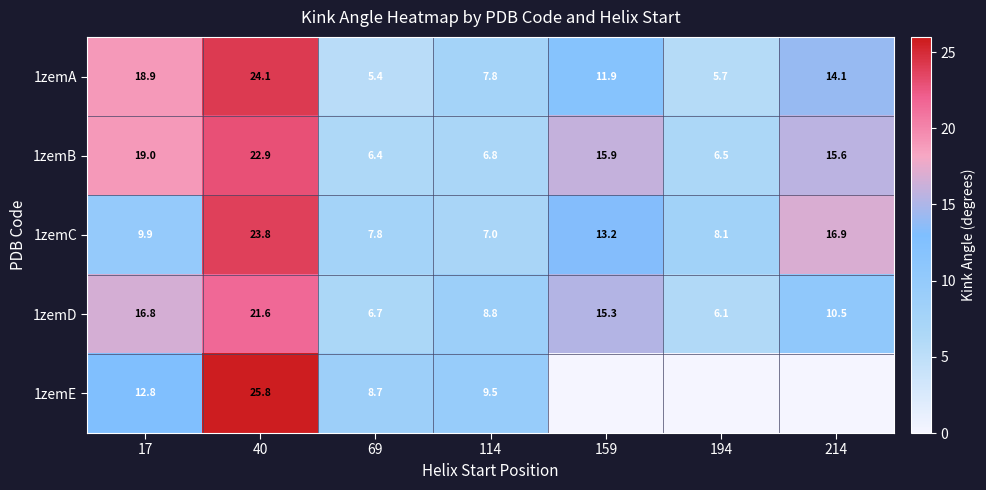

At how many categories does at least one series exceed 4?

7